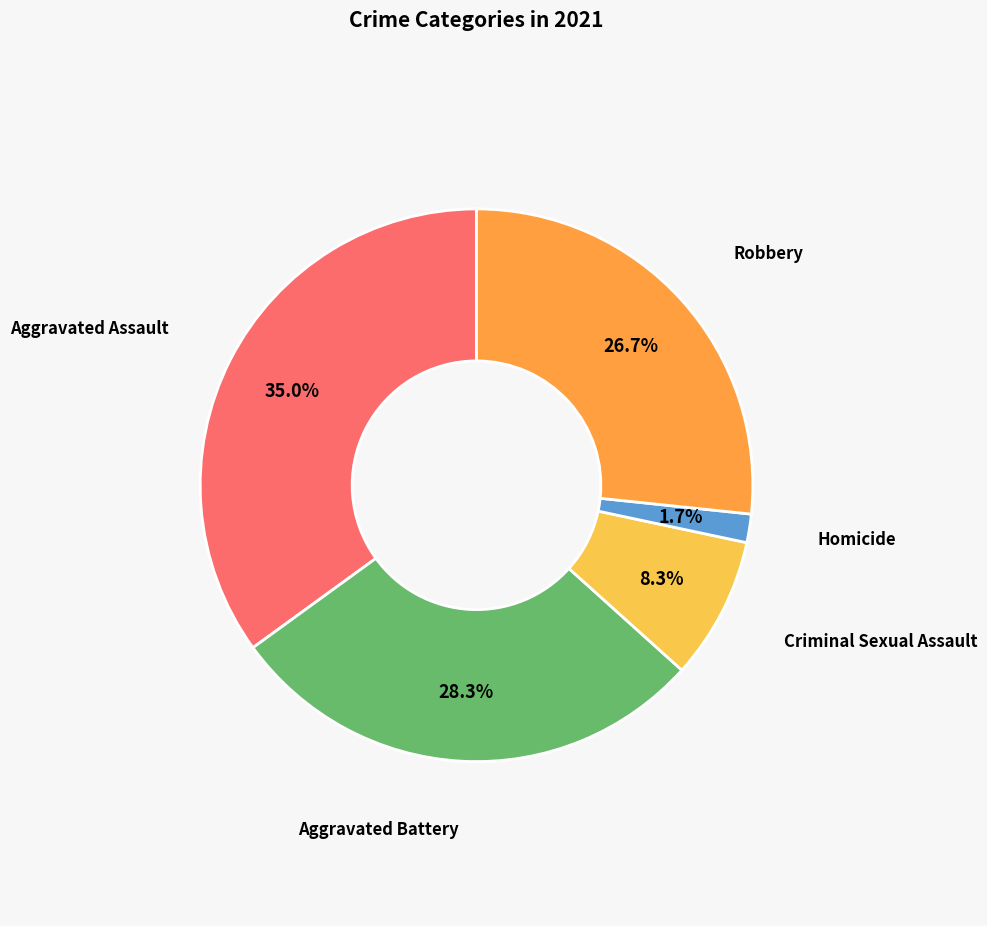

Is there a majority slice in this chart?

No